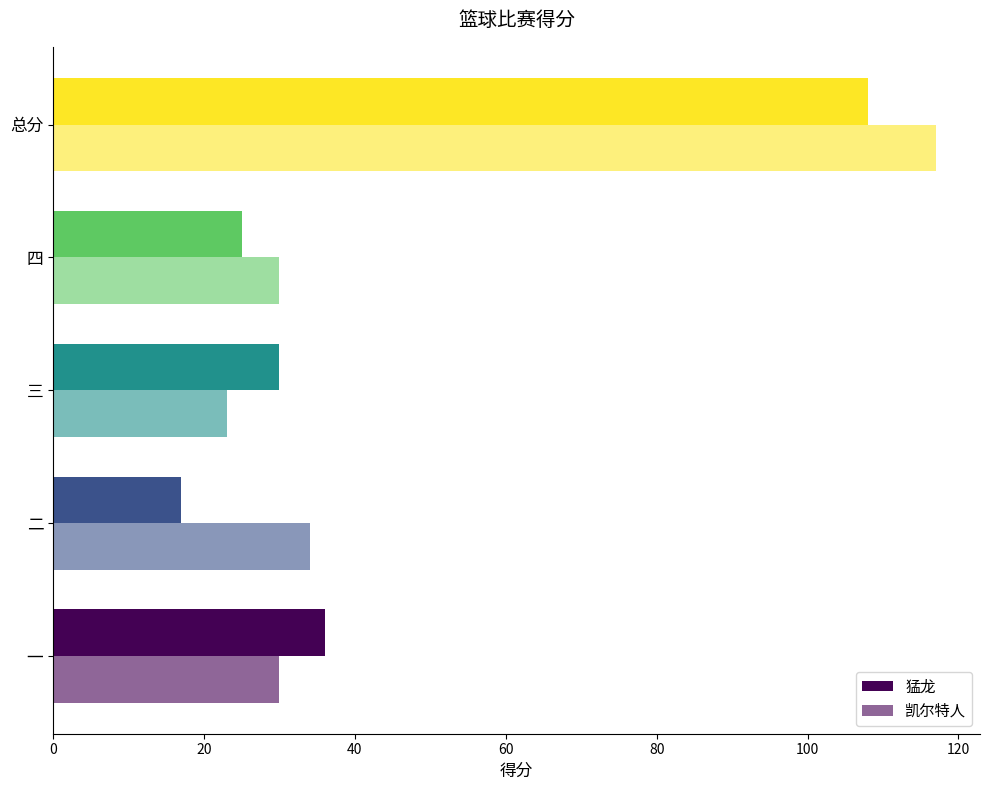

How many categories are shown in the chart?

5